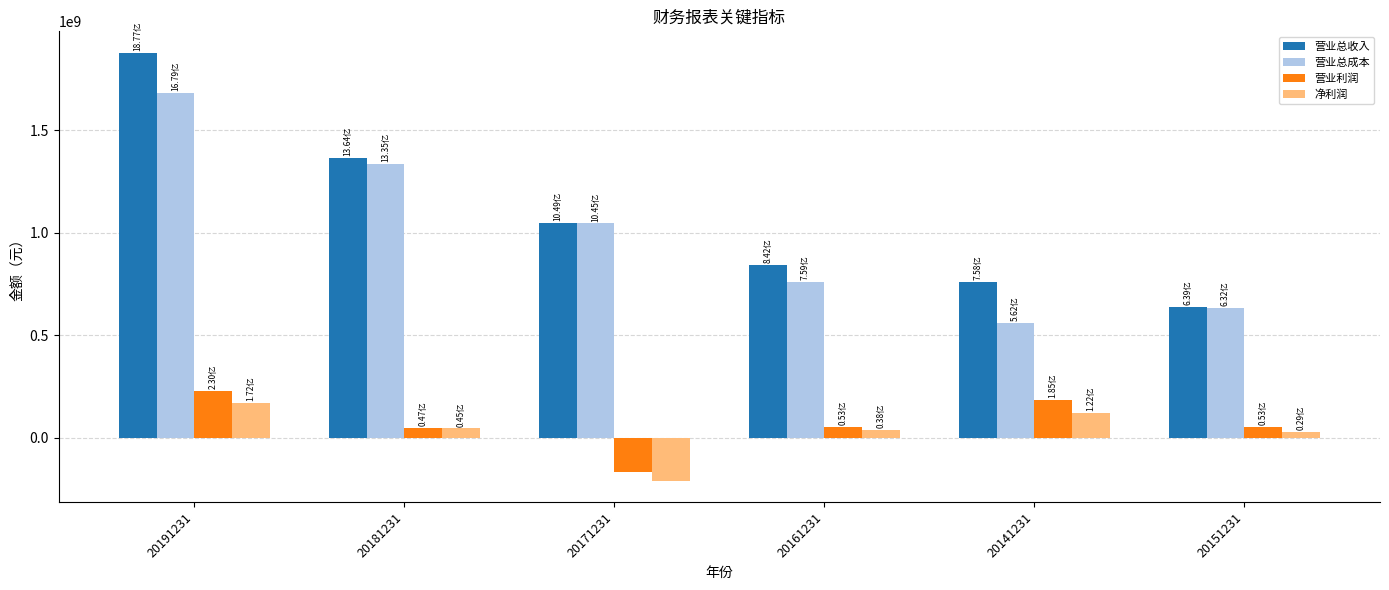

Which category has the lowest value in the 营业总成本 series?

20141231